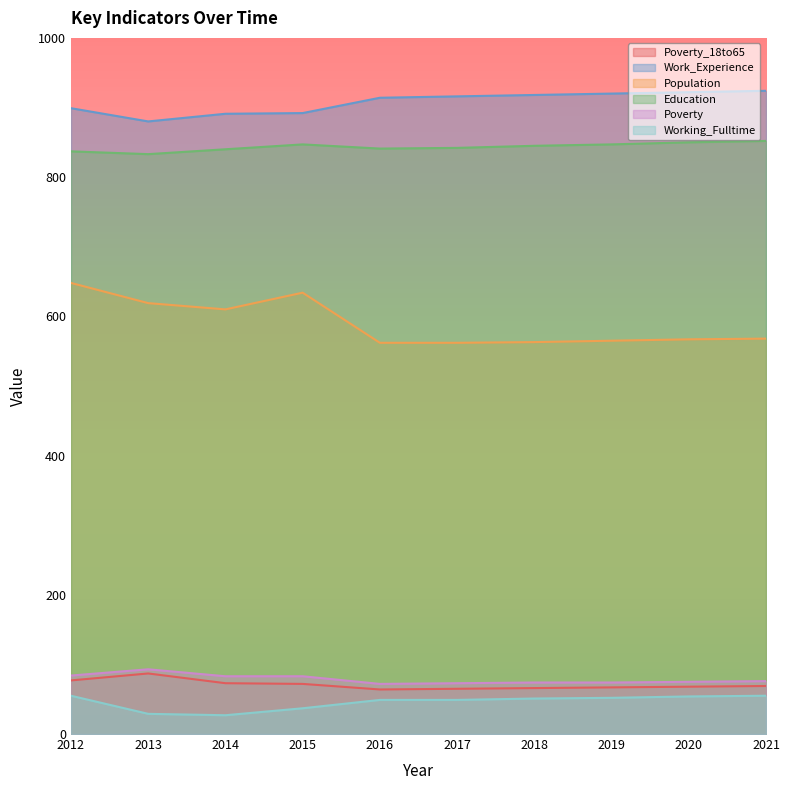

Between 2012 and 2017, which series saw the biggest shift?

Population